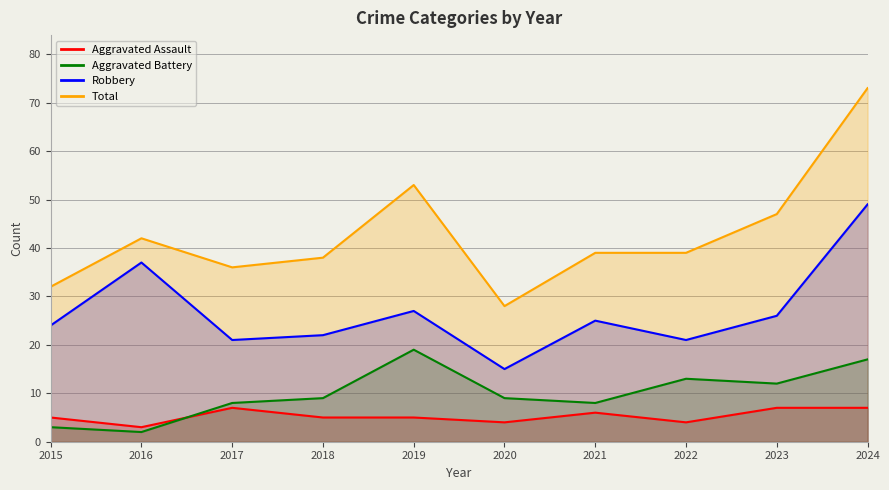

Is it true that Aggravated Battery equals 5 at 2023?

False